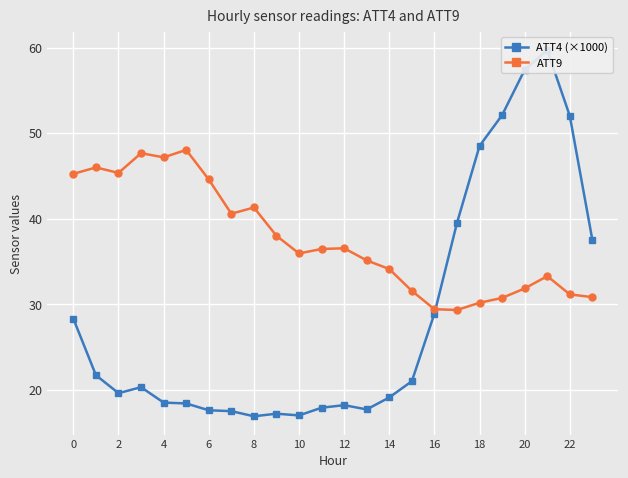

The value of ATT9 at 6 is 44.6. True or false?

True